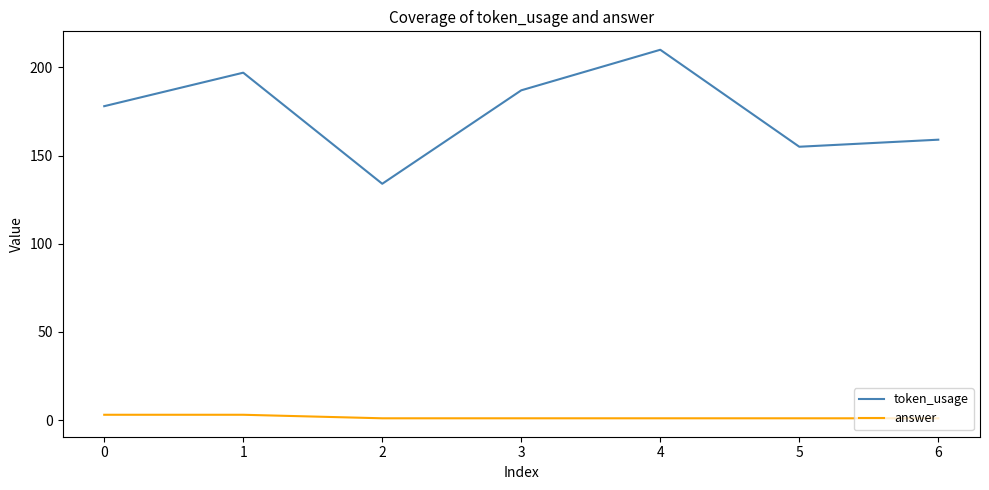

At 5, list the series in order from largest to smallest.

token_usage, answer